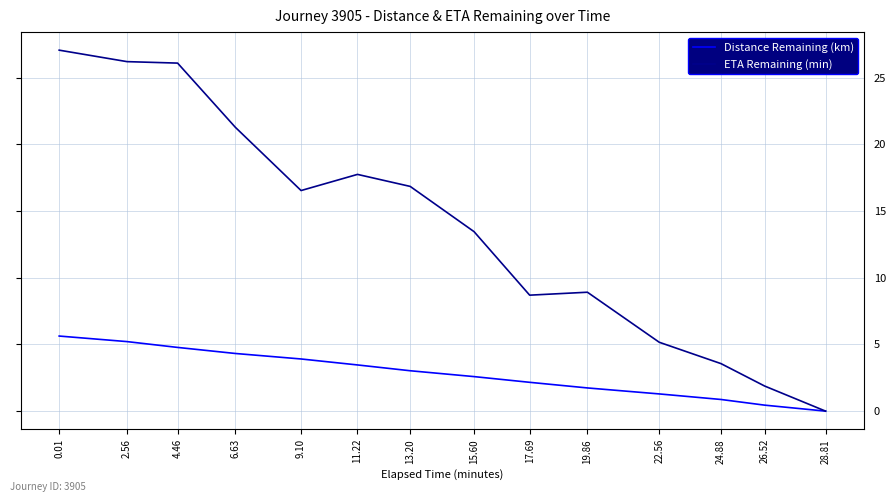

What is the spread (max minus min) of values at 22.56?

3.9